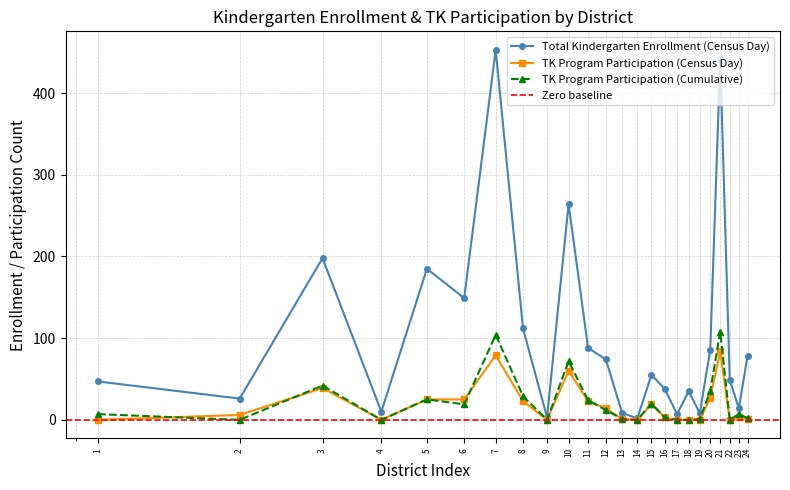

What is the highest value of the TK Program Participation (Cumulative) series?

108